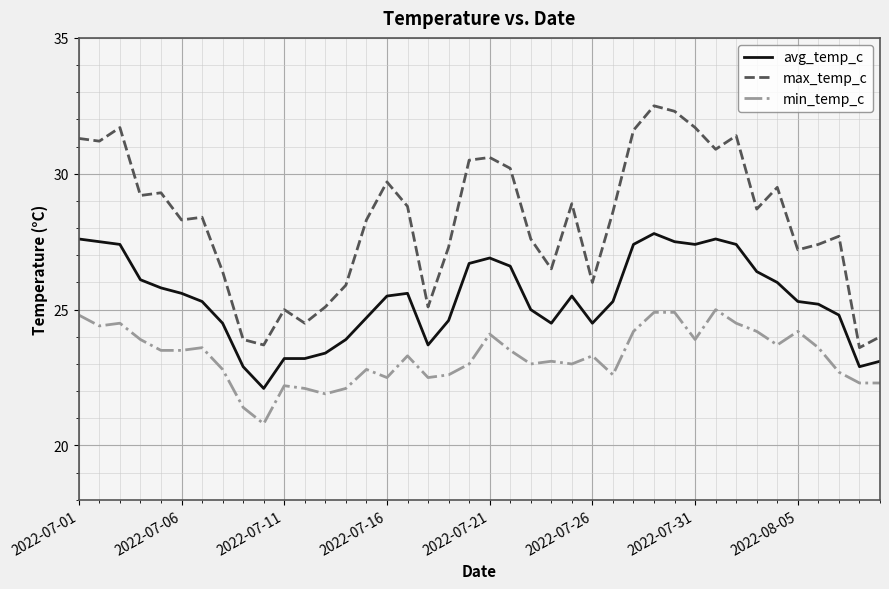

What is the minimum value shown in the chart?

20.8